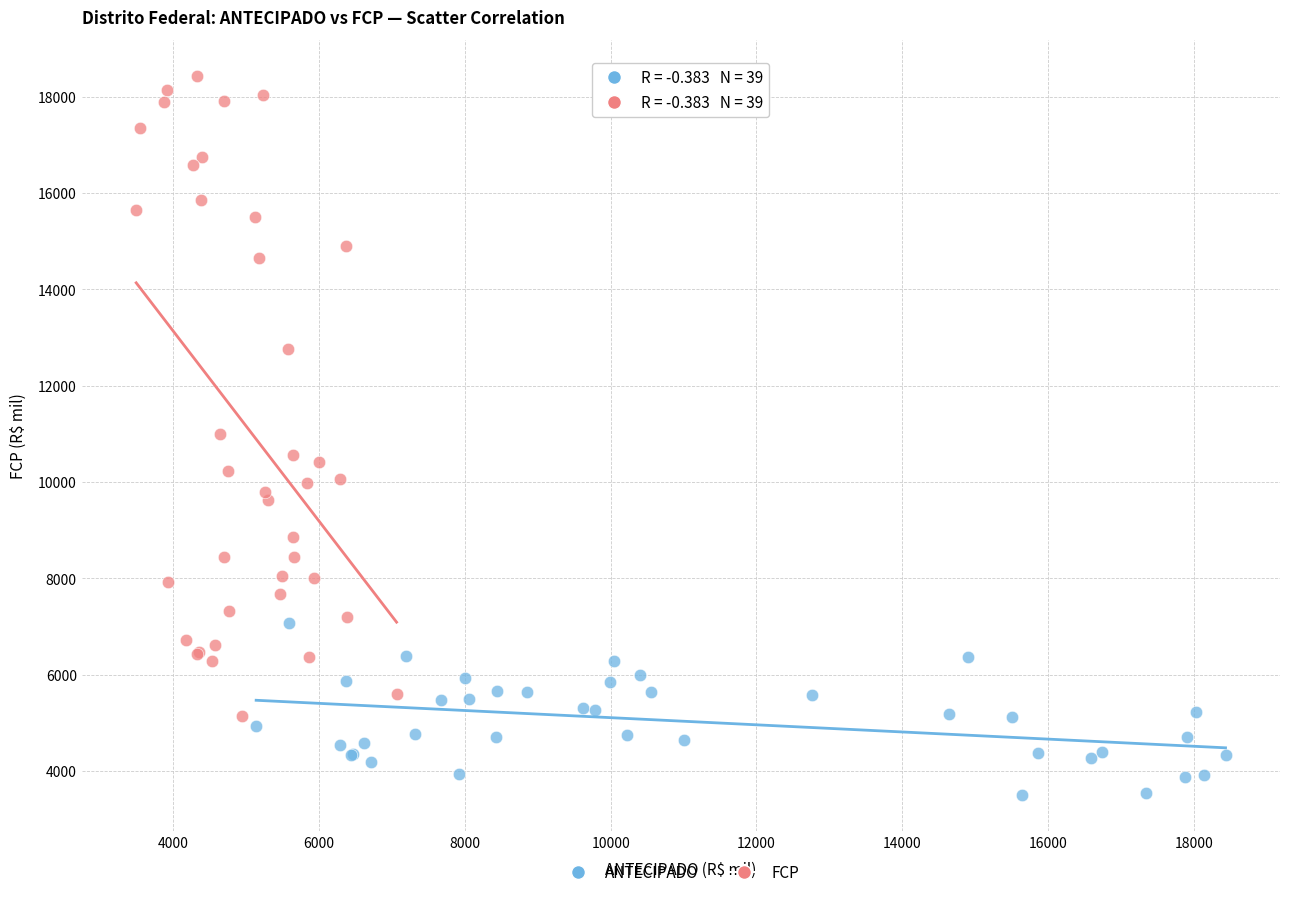

Which series has the widest spread of Y values?

FCP